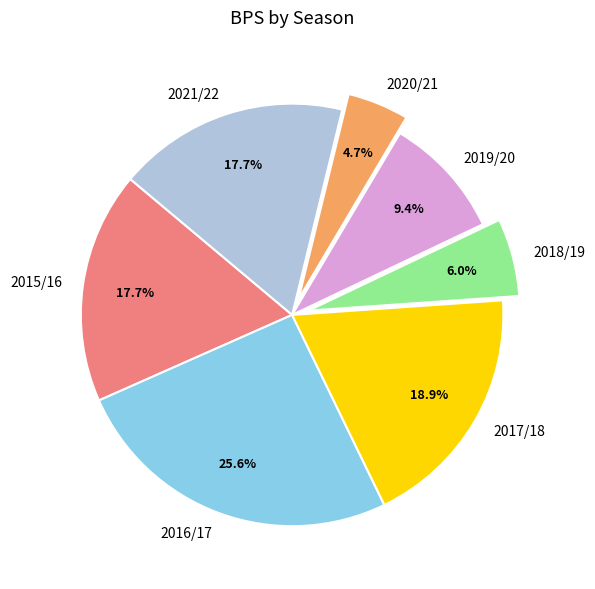

Do 2020/21 and 2019/20 together represent more than half of the pie?

No